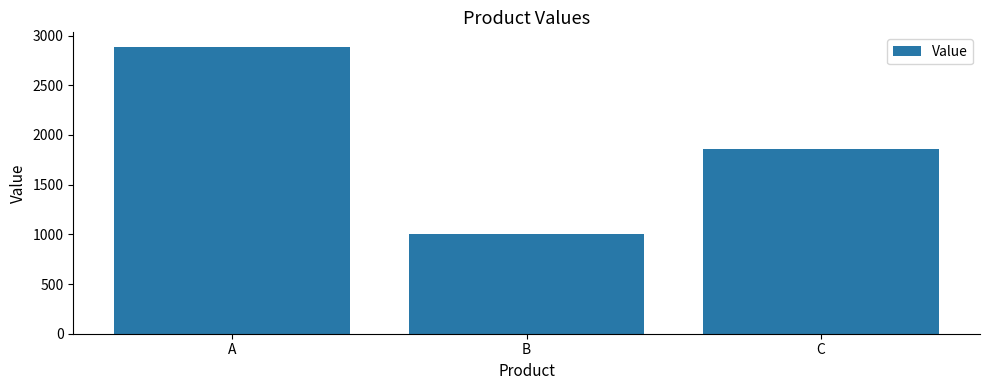

What is the sum of all values?

5751